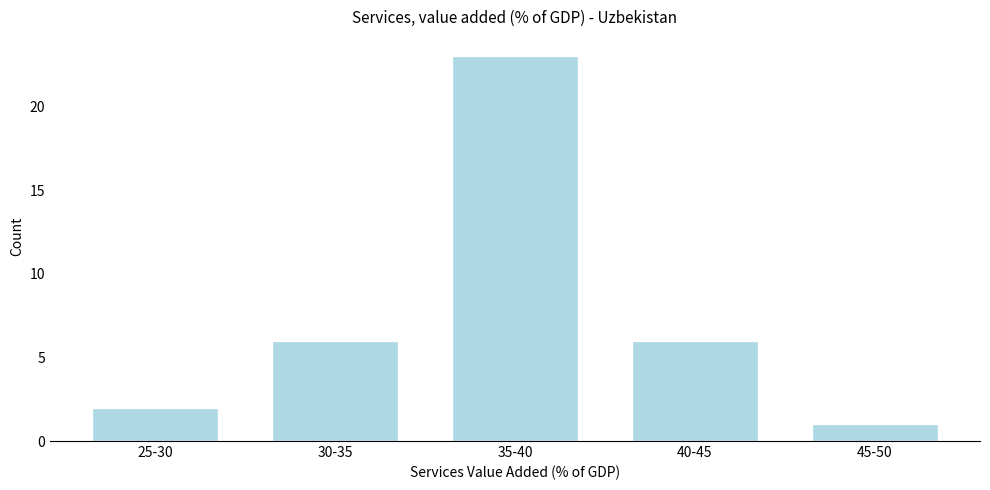

Reading left to right, list all the values displayed in this chart.

2	6	23	6	1